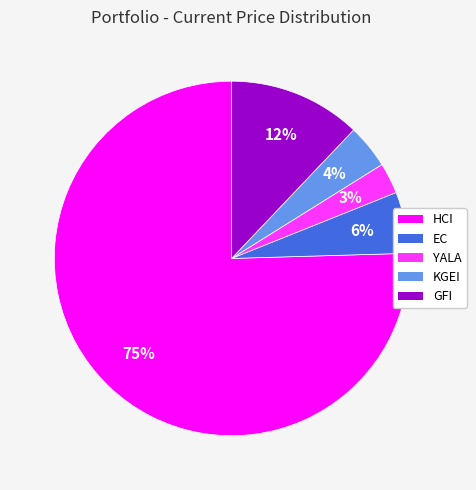

How many segments does this pie chart have?

5